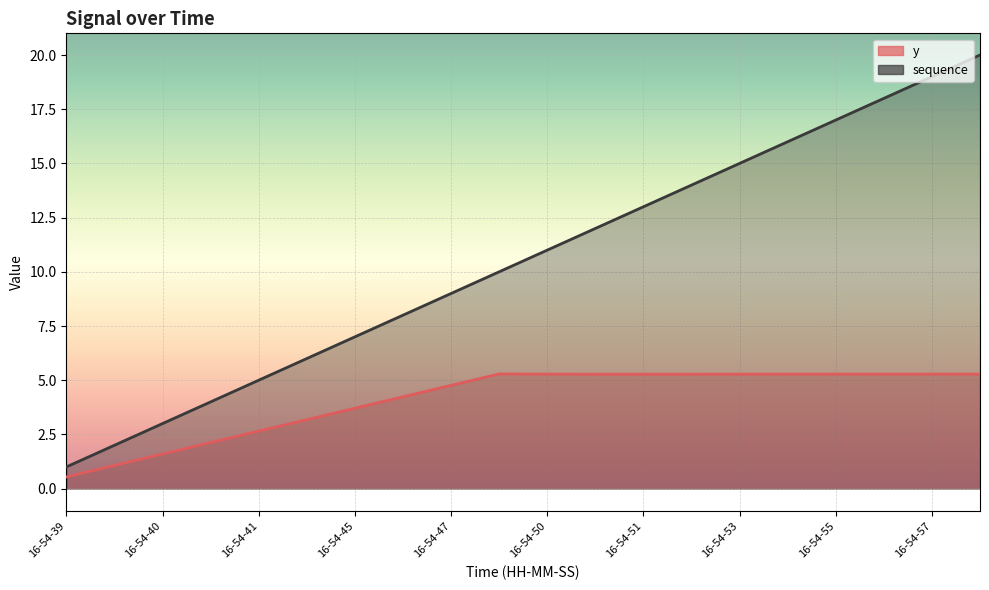

Where is y nearest to the value 2?

16-54-41